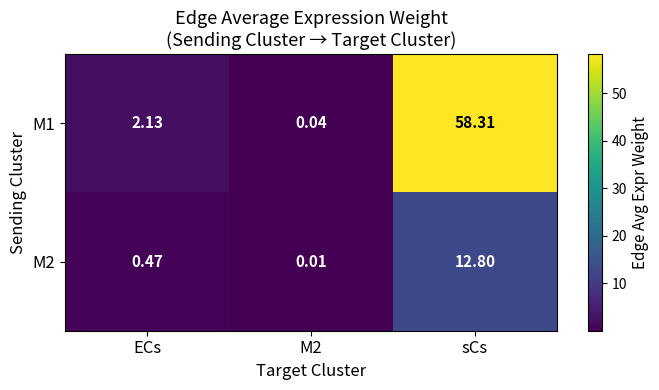

Which label corresponds to the largest value in the chart?

sCs